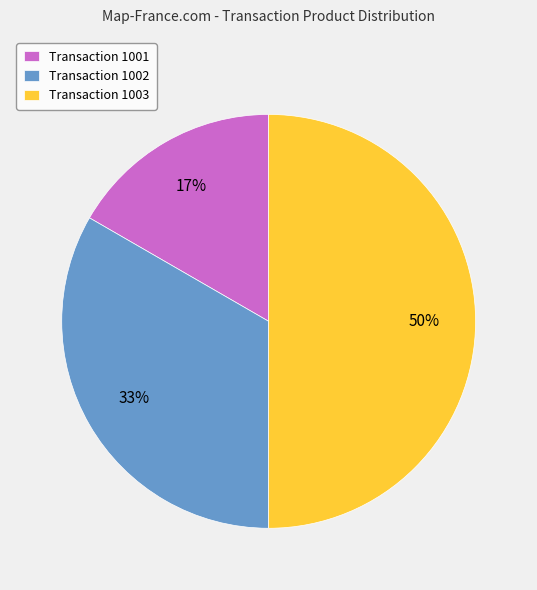

Does Transaction 1001 represent more than half of the total?

No